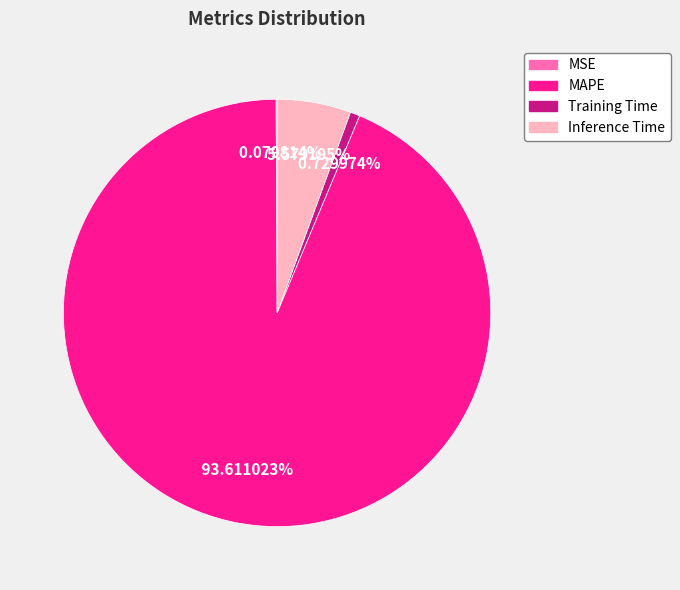

Combined, do Inference Time and Training Time account for over 50%?

No